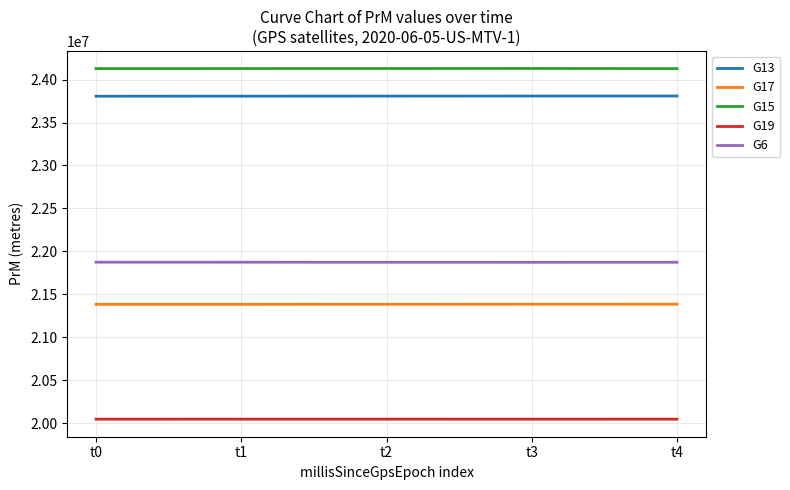

List the series in order of their peak value, highest first.

G15, G13, G6, G17, G19